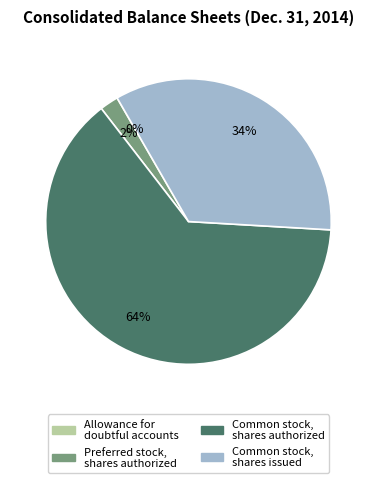

To the nearest percent, what is the difference between the largest and smallest slice percentages?

64%